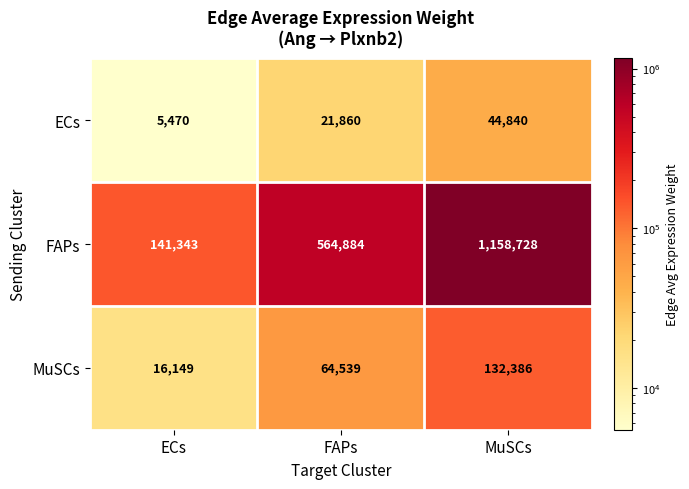

The value of FAPs at MuSCs is 1158728. True or false?

True